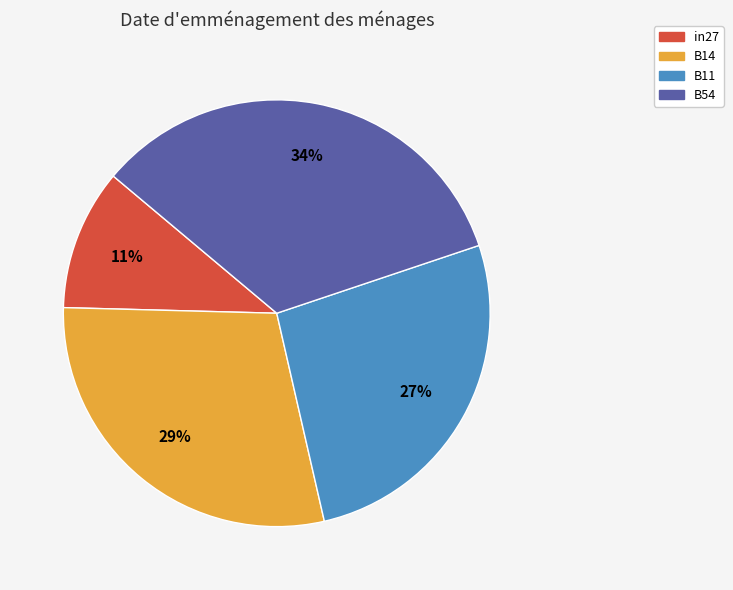

The B14 slice represents 36% of the pie. True or false?

False